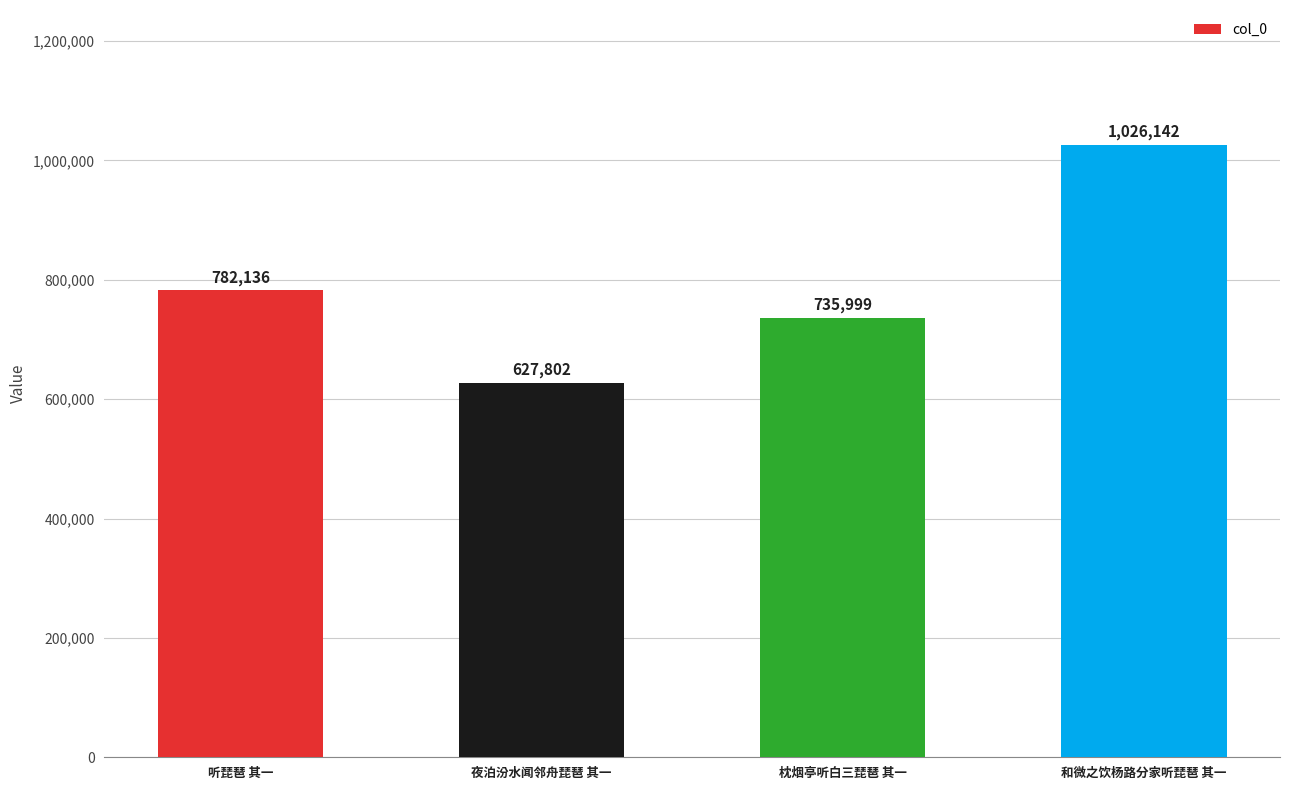

What is the difference between the maximum and minimum values?

398340